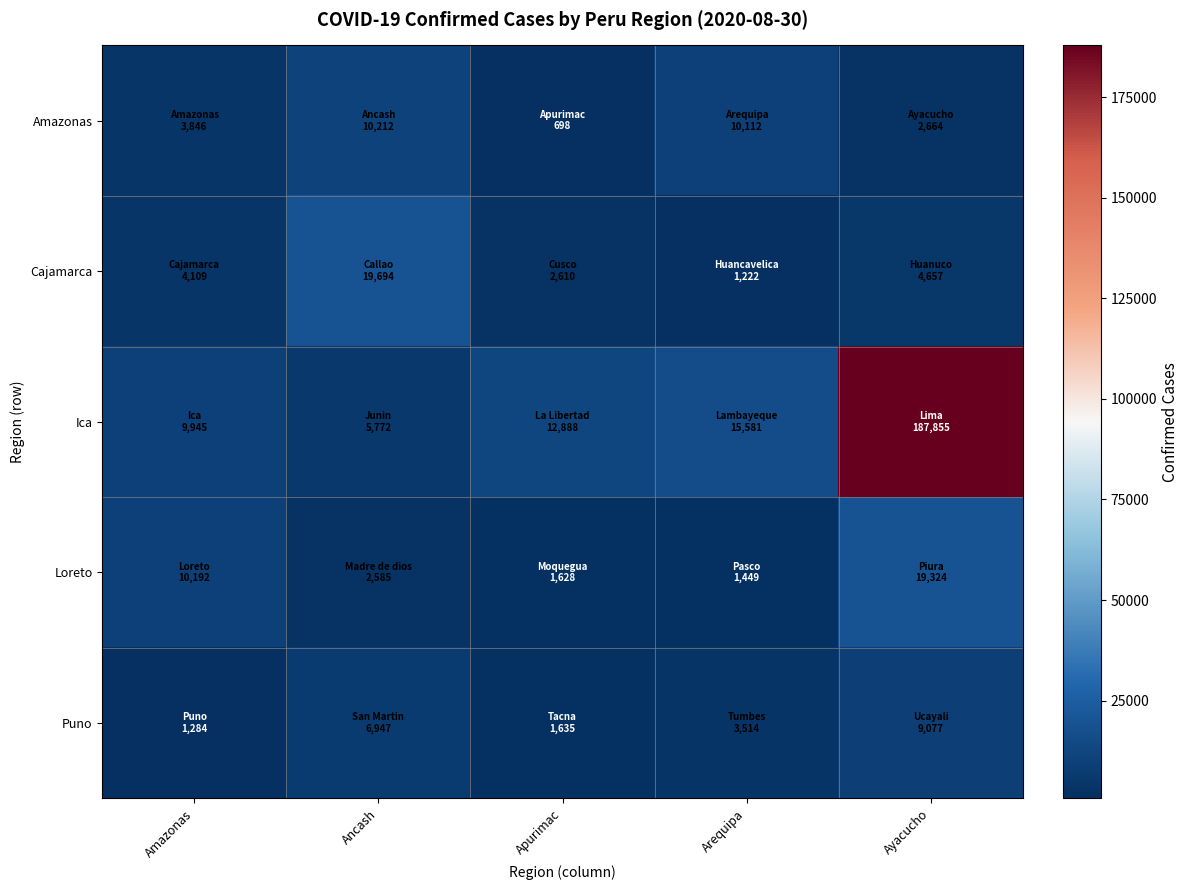

Which series has the largest range (max minus min)?

Ica